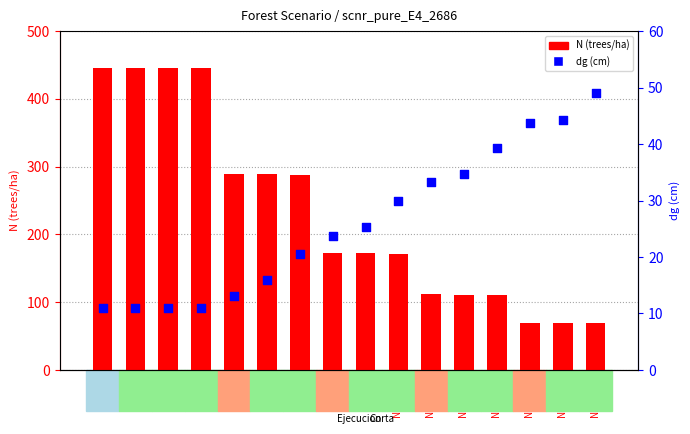

What is the total value across all series at Nodo 7?

308.1